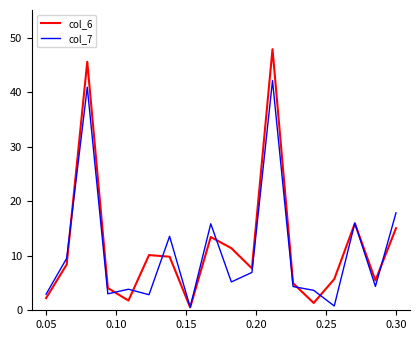

What is the minimum value for col_6?

0.5